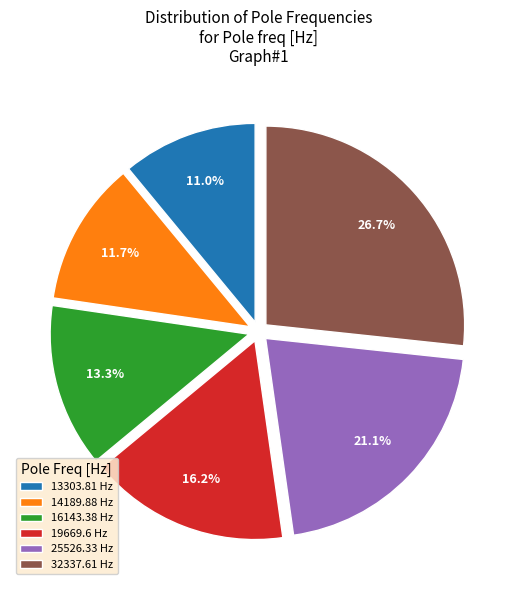

What is the total percentage of 19669.6 and 13303.81?

27.2%